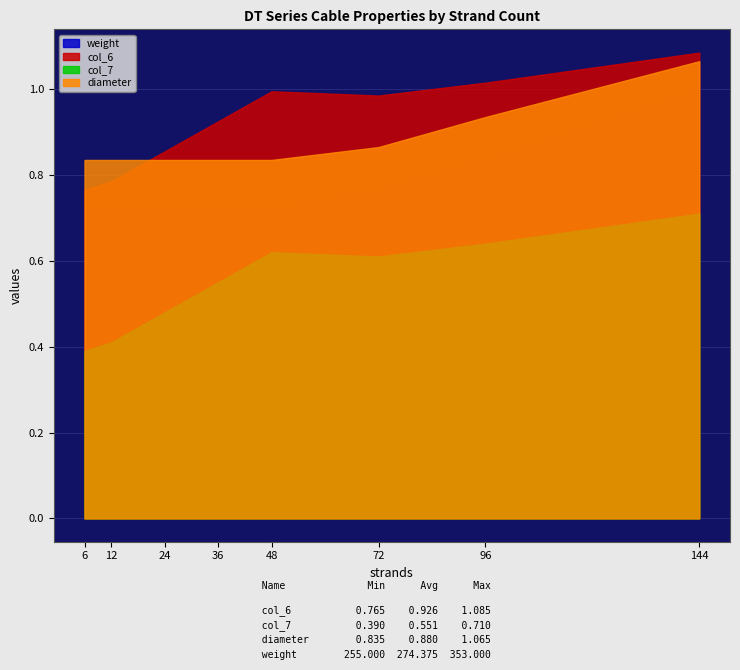

Rank the series at 96 from lowest to highest value.

col_7, weight, diameter, col_6